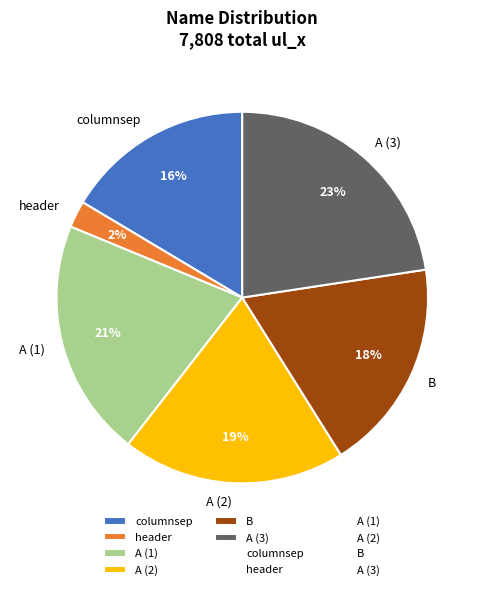

Does A (1) account for over 50% of the chart?

No